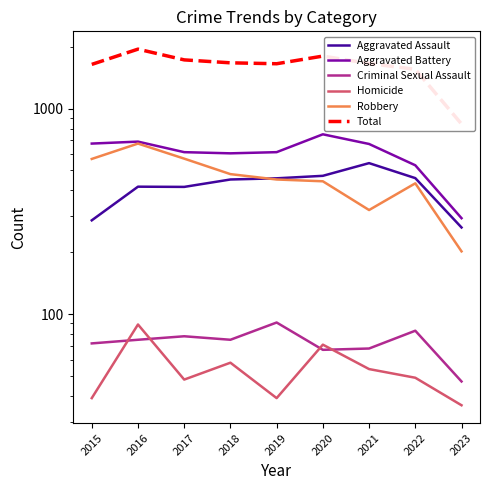

What is the difference between the maximum and second lowest values in the Criminal Sexual Assault series?

24